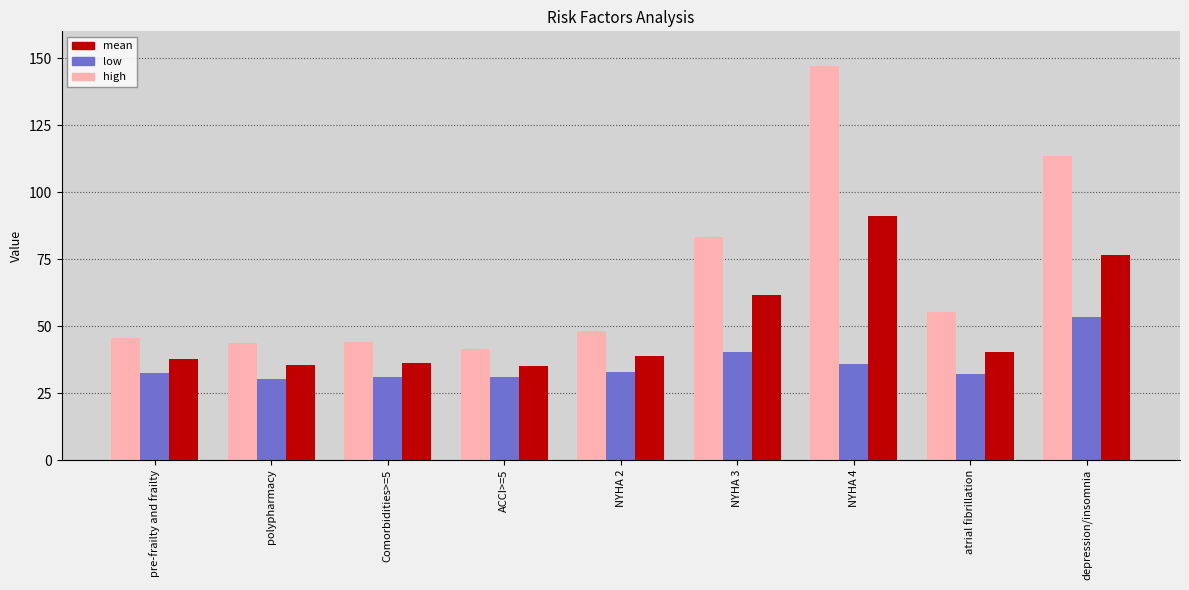

What is the smallest value displayed?

30.4